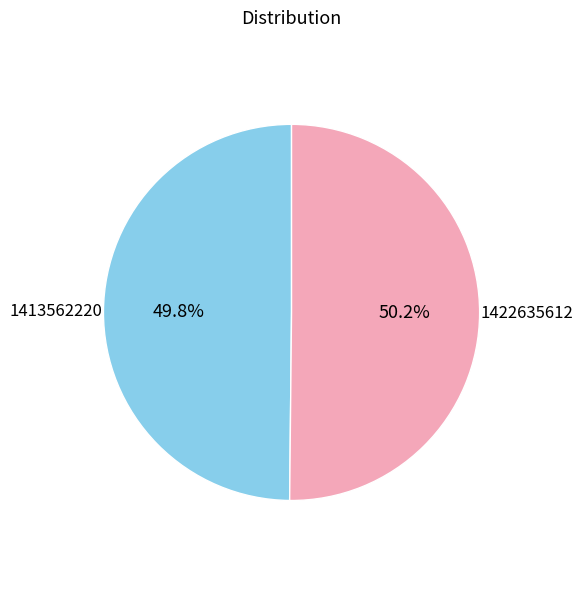

Is there a majority slice in this chart?

Yes